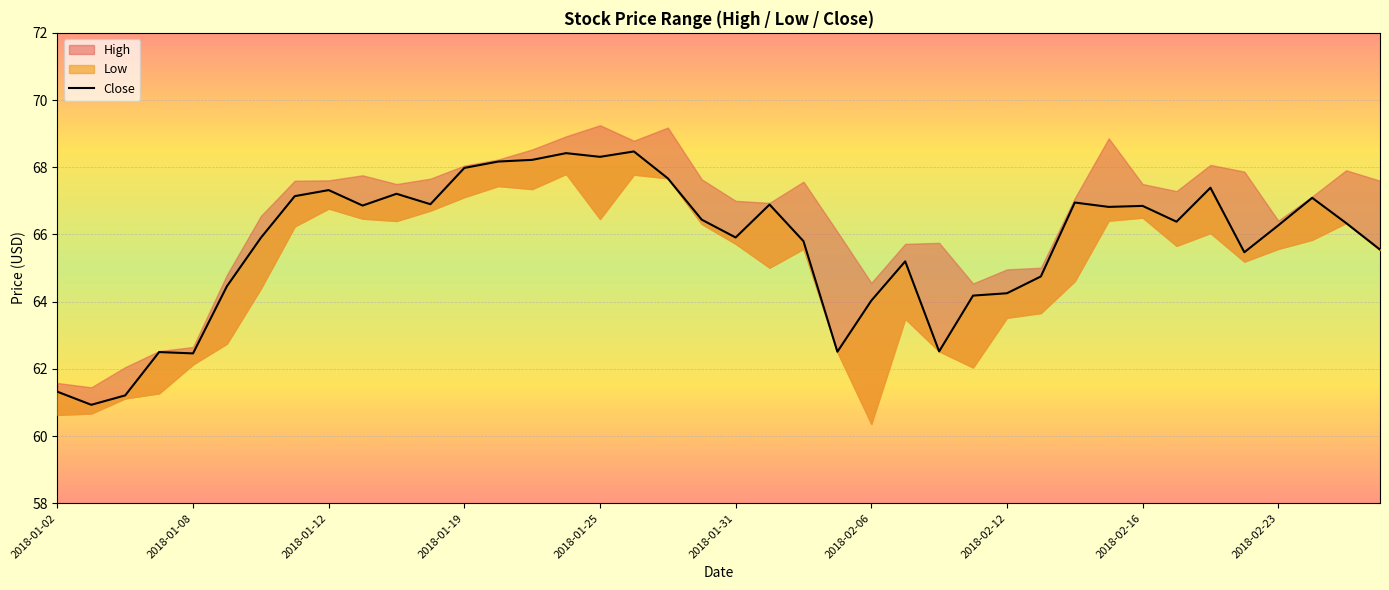

Approximately how many times larger is the value at 16 compared to 26?

1.1